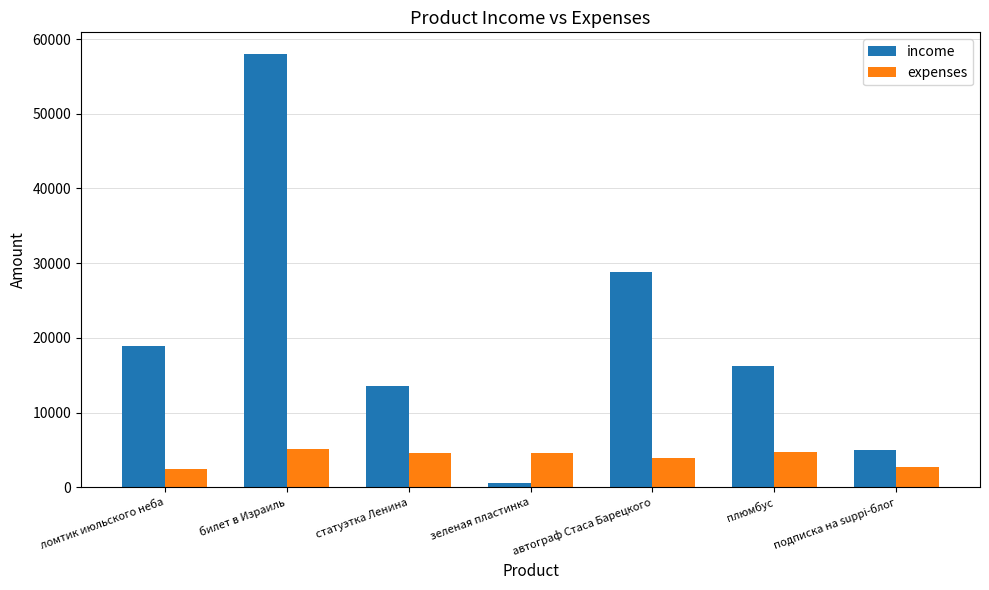

The expenses series shows 6618 at плюмбус. True or false?

False